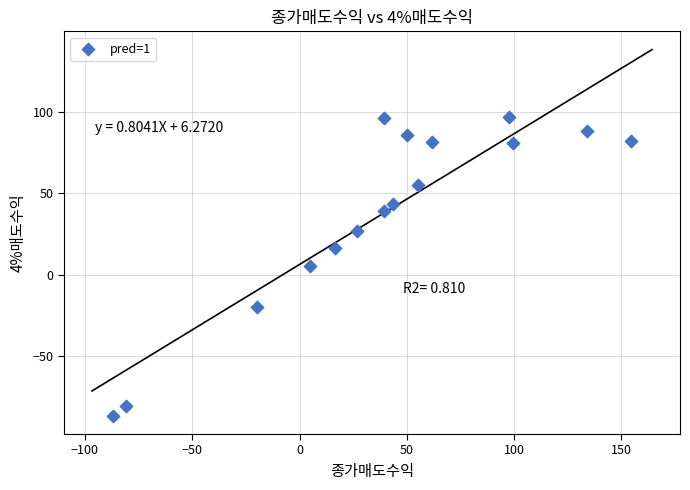

What is the range of X values (max minus min)?

241.0